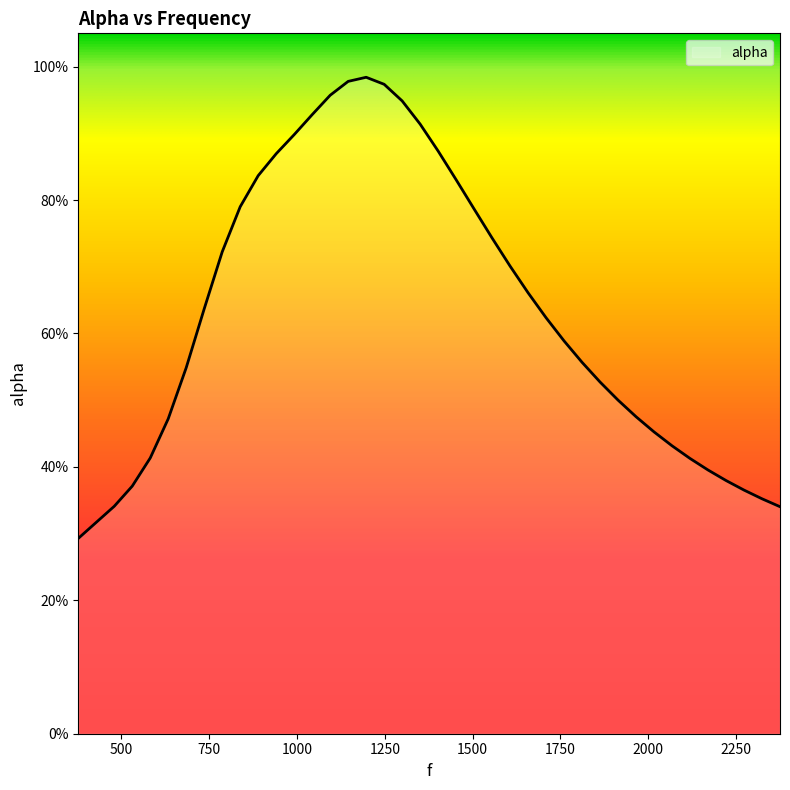

How many interior local peaks (higher than both neighbors) does the data have?

1